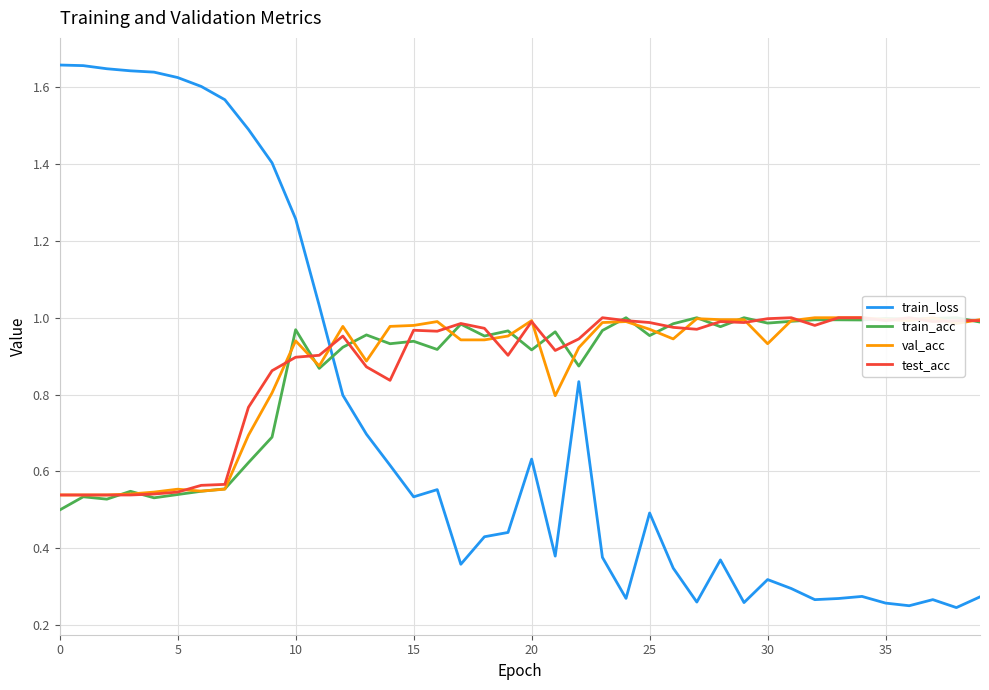

How many lines are shown in the chart?

4